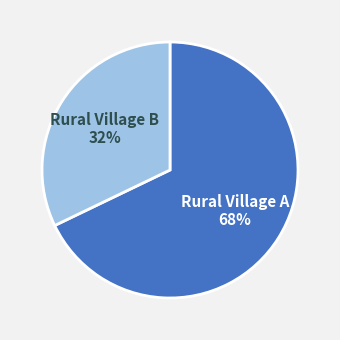

Is there a majority slice in this chart?

Yes